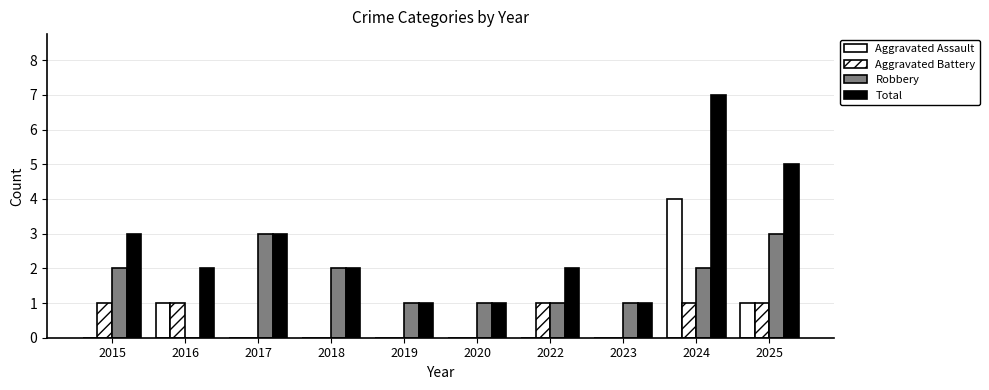

Which series changed the most between 2019 and 2025?

Total